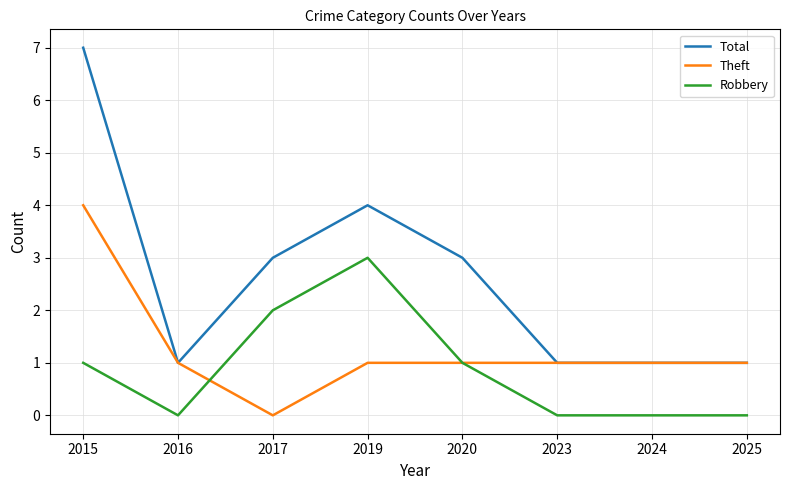

Count the Total values in the range 1 to 4.

7